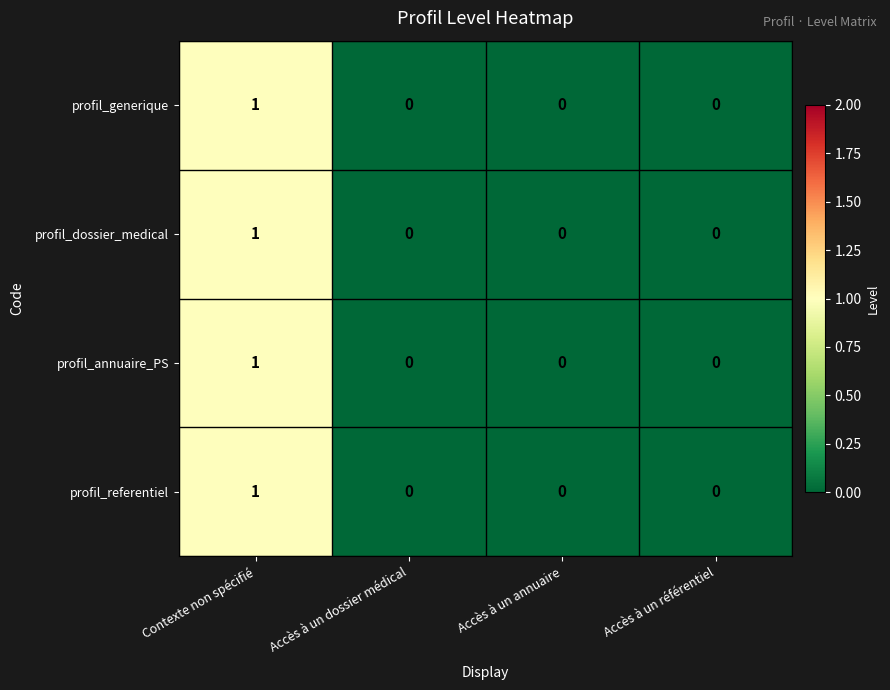

Is the value of profil_generique at Contexte non spécifié greater than the value of profil_referentiel at Accès à un annuaire?

Yes